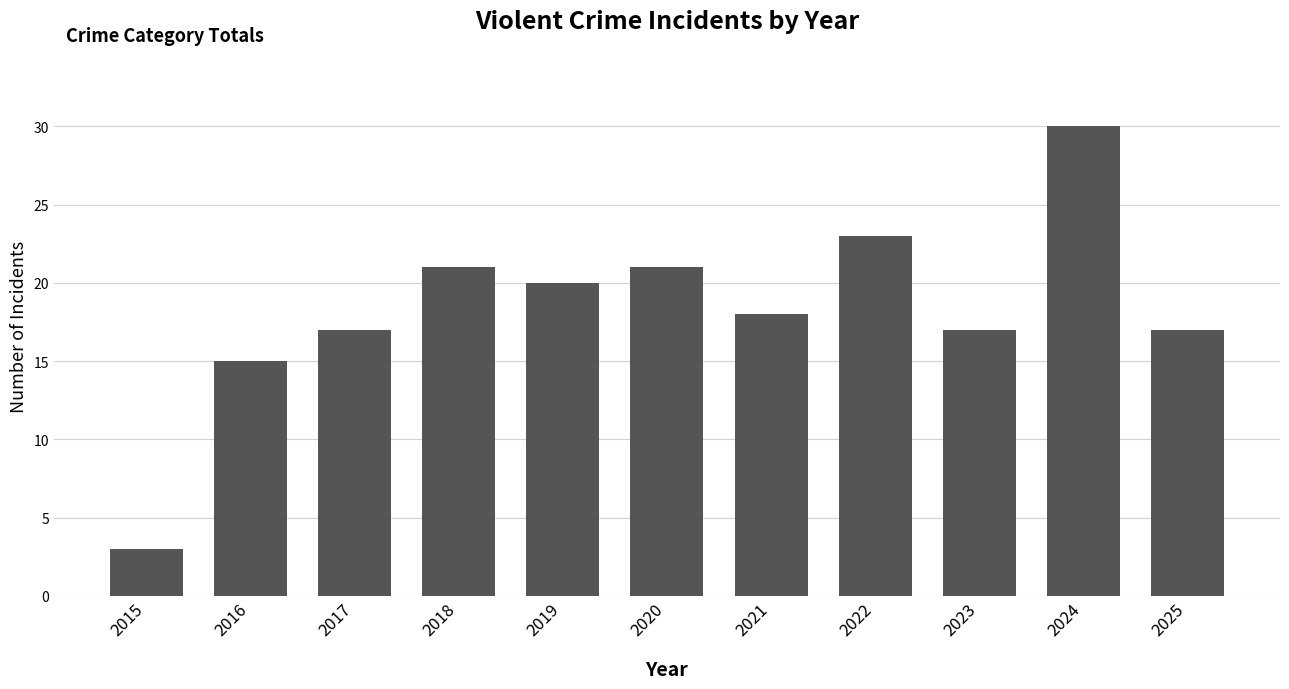

What value does the data have at 2016?

15